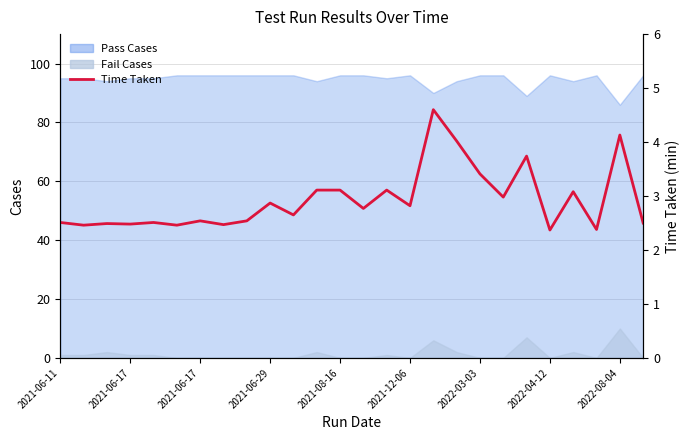

What is the difference between the maximum and minimum values?

2.2